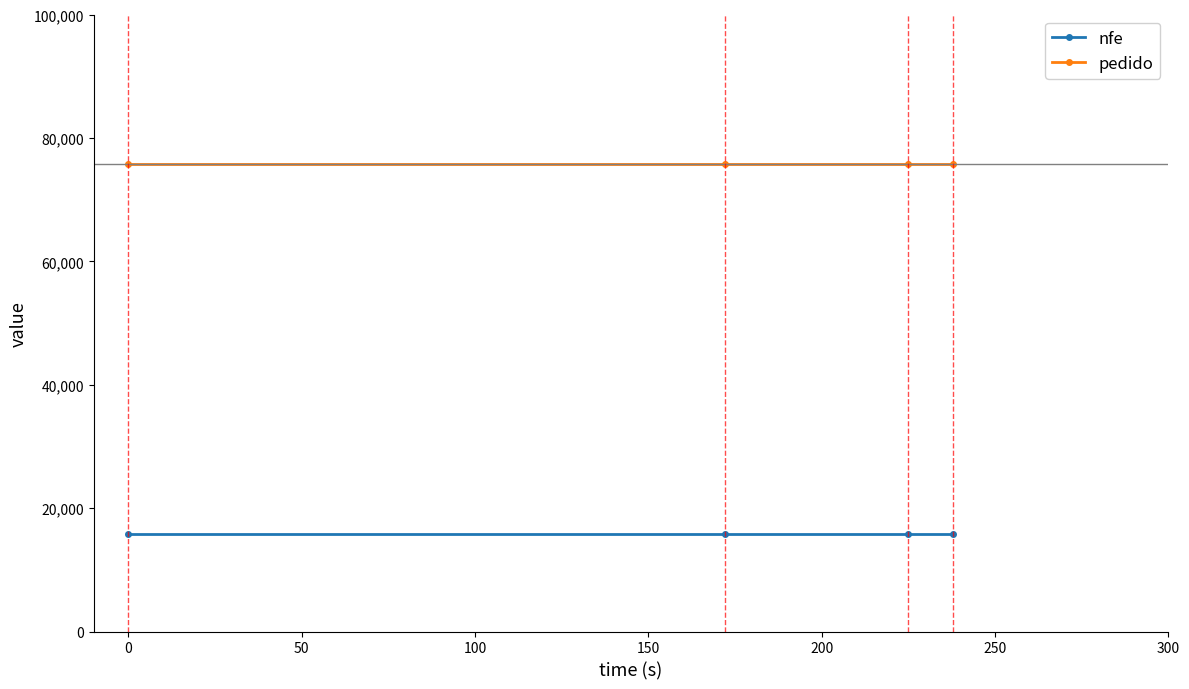

List the series in order of their overall mean, highest first.

pedido, nfe